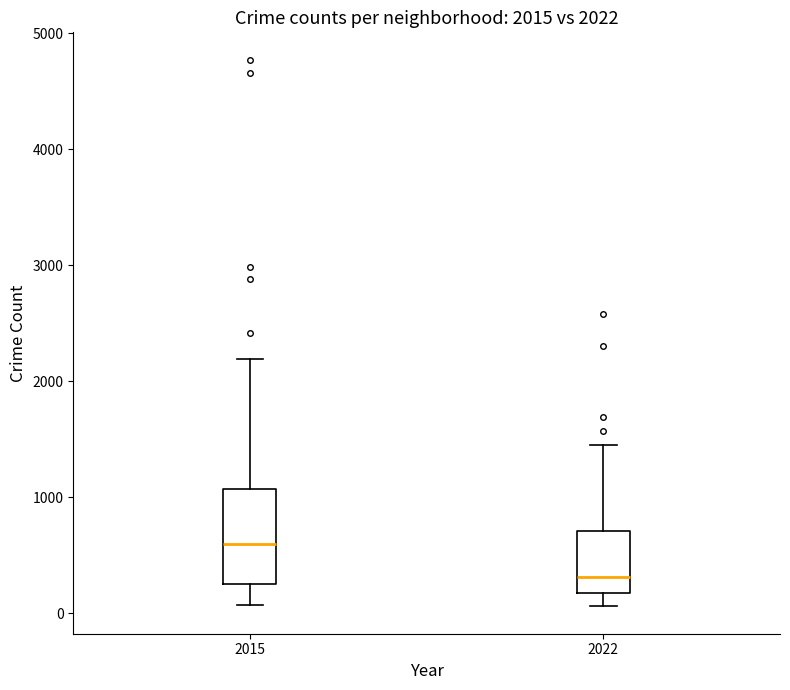

Comparing the boxes themselves (not the whiskers), which one is the tallest?

2015